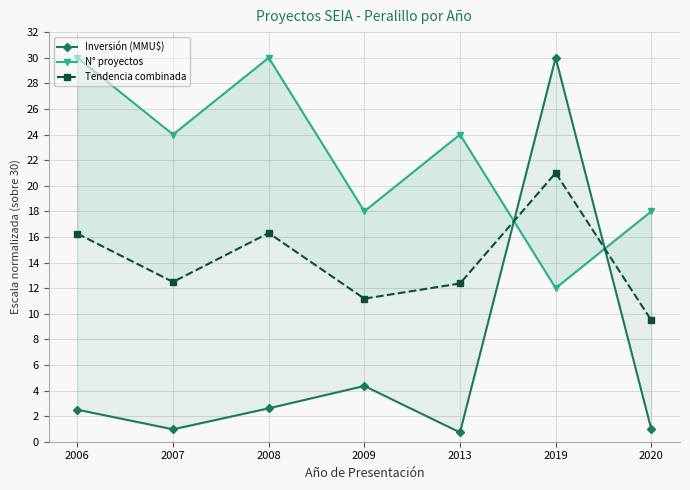

How many data points in Inversión (MMU$) are above 2?

4